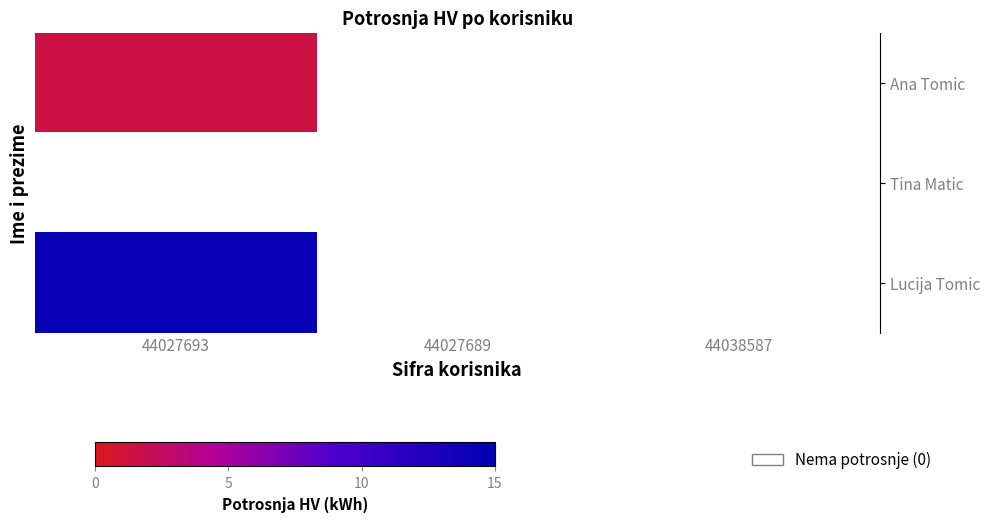

Reading left to right, extract all data points from this chart.

row_0: 1.5	0.0	0.0
row_1: 0.0	0.0	0.0
row_2: 14.3	0.0	0.0